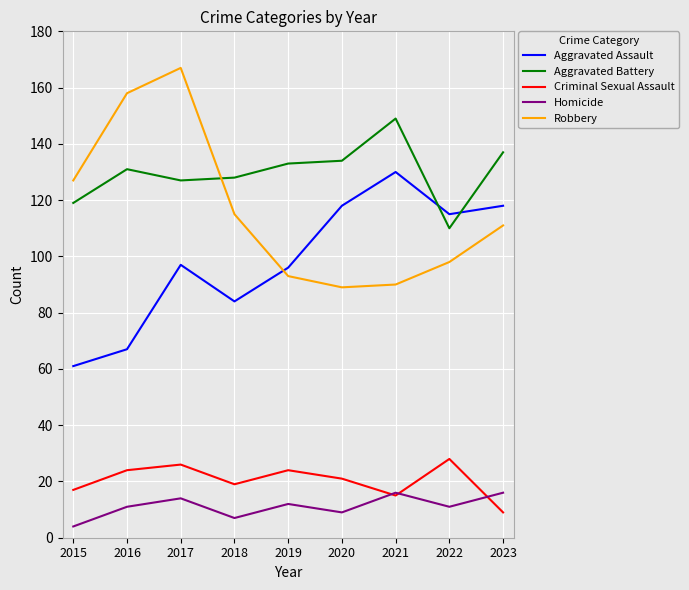

What is the sum of all Aggravated Assault values?

886